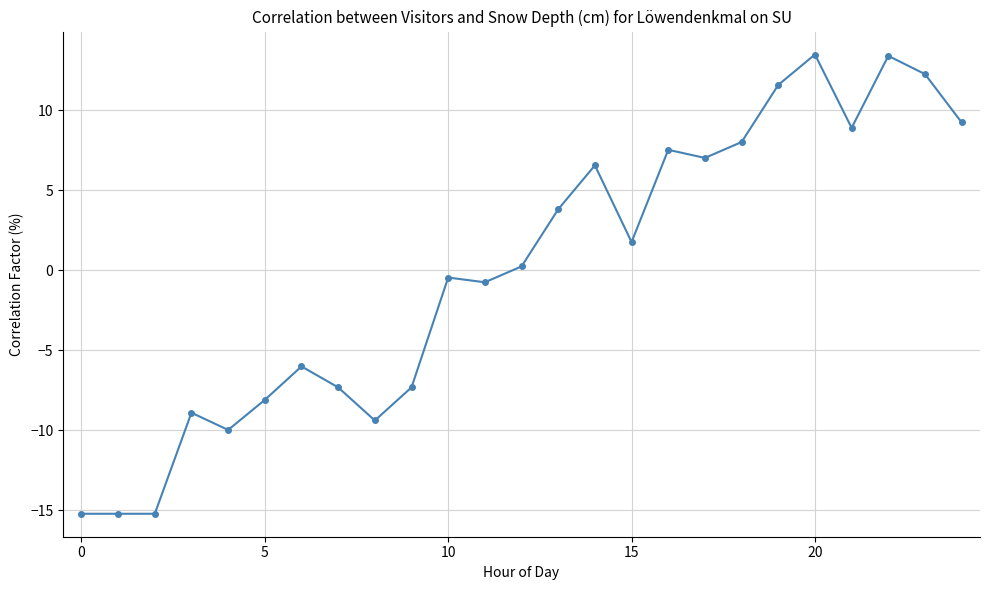

What is the greatest value displayed?

13.5